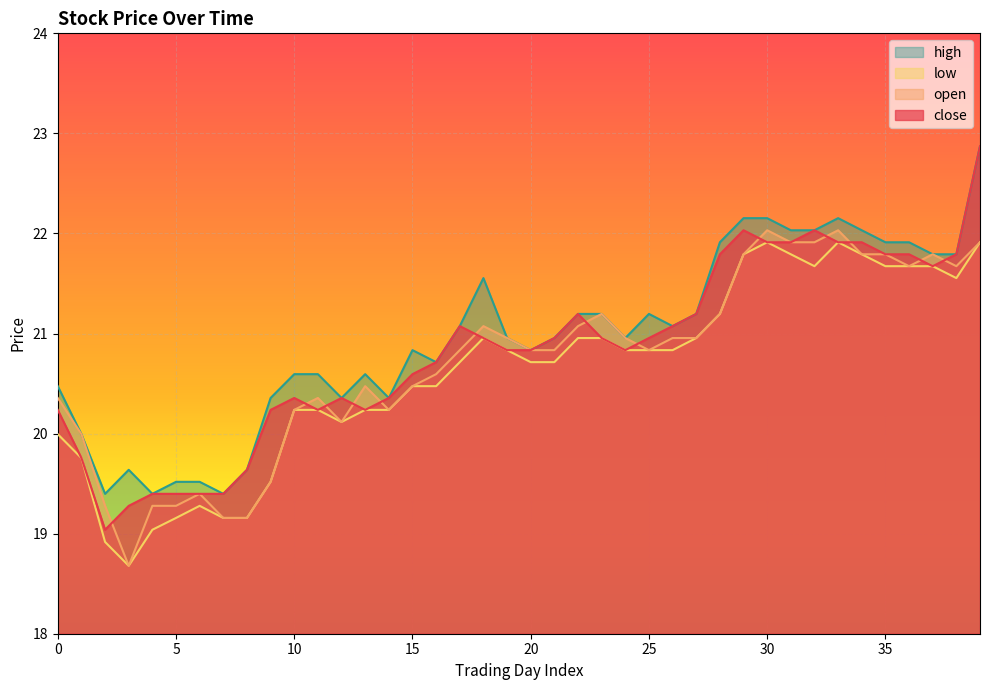

The high series shows 22.2 at 33. True or false?

True